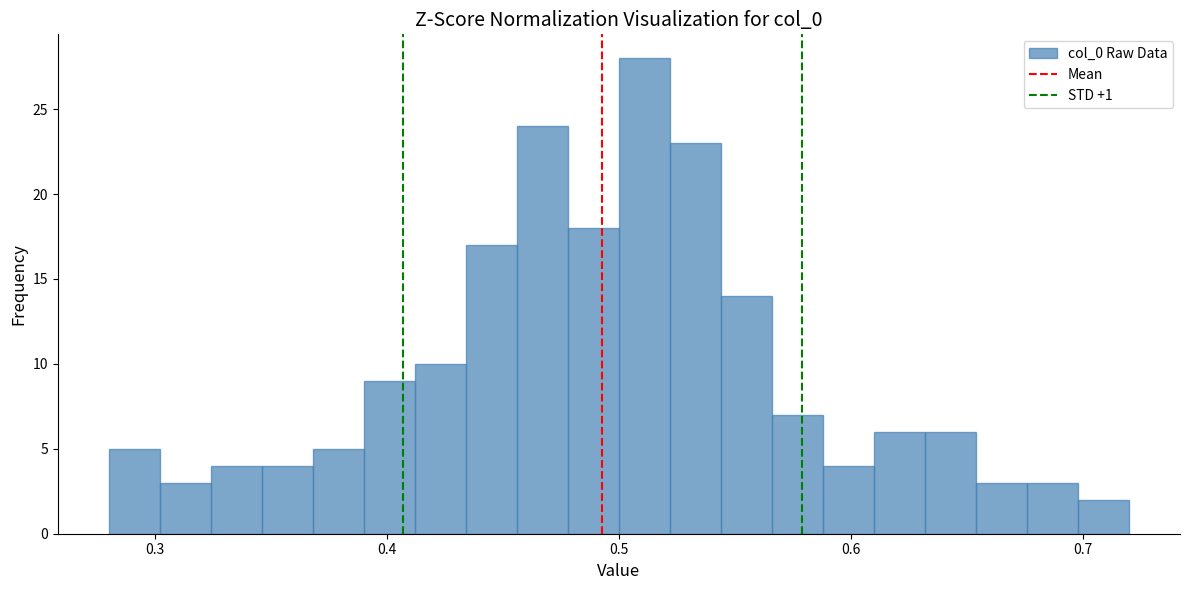

Read against the x-axis, roughly where is the centre of the tallest bar?

0.51